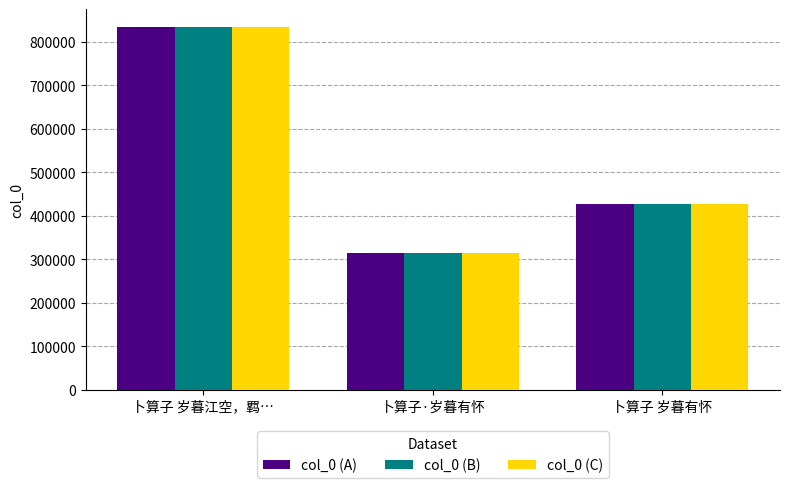

How many bars are there in total?

9